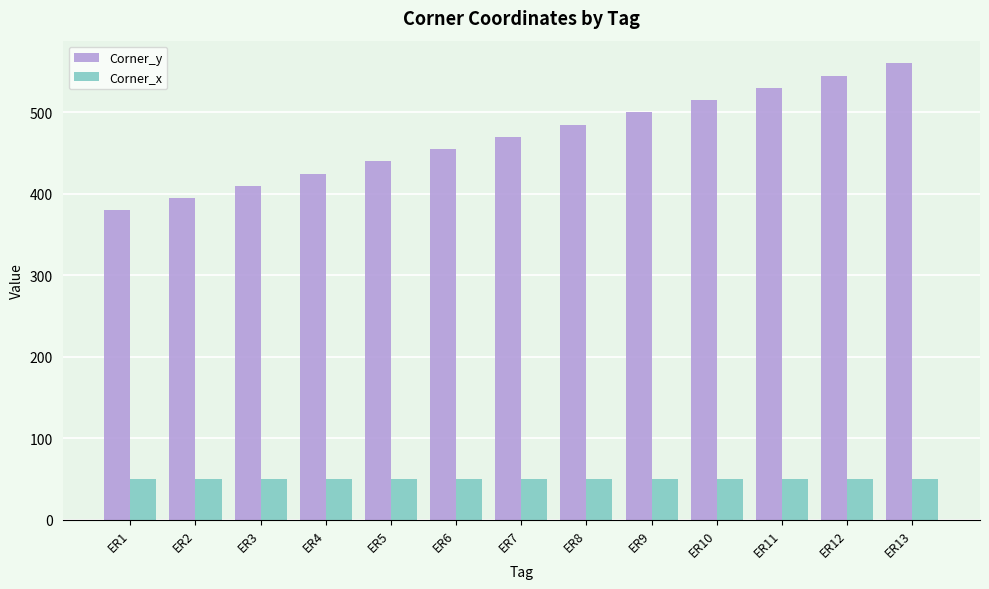

How many bars are there in total?

26